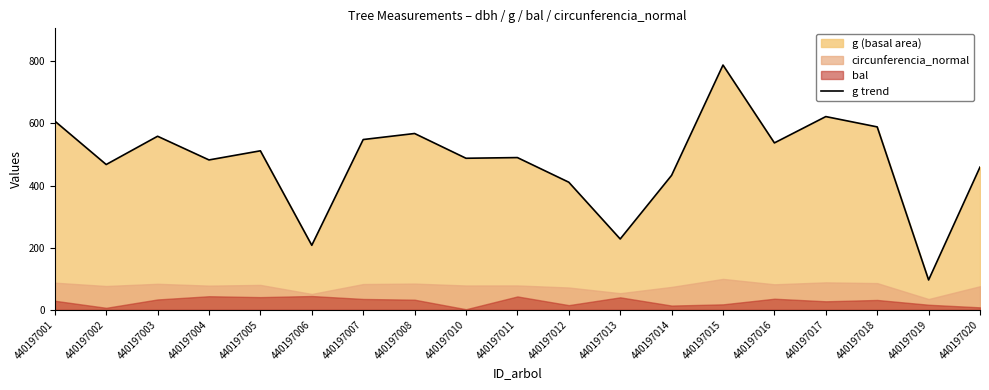

Does the chart display data point markers on the line(s)?

No